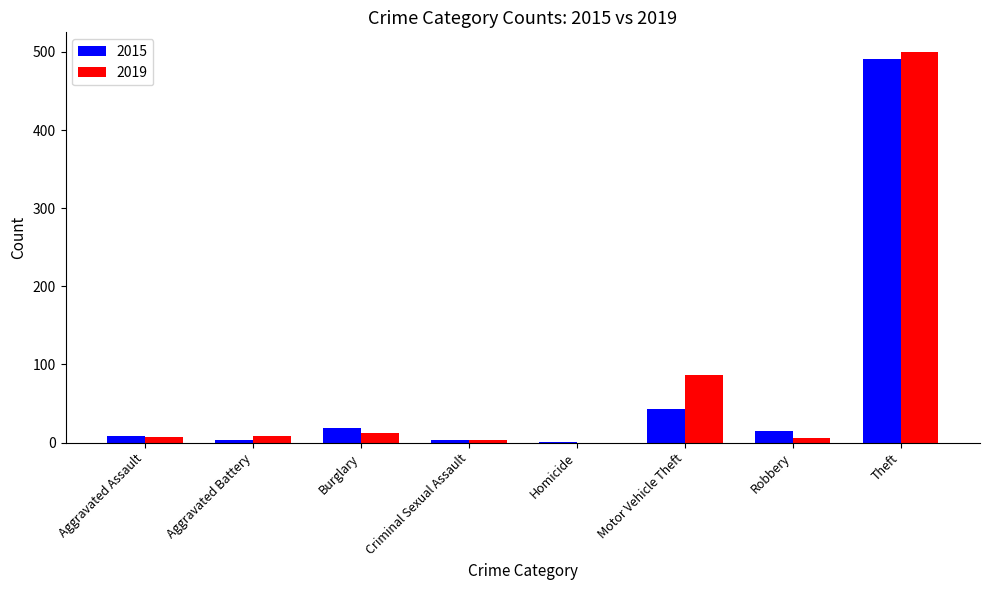

Which series has the widest spread of values?

2019